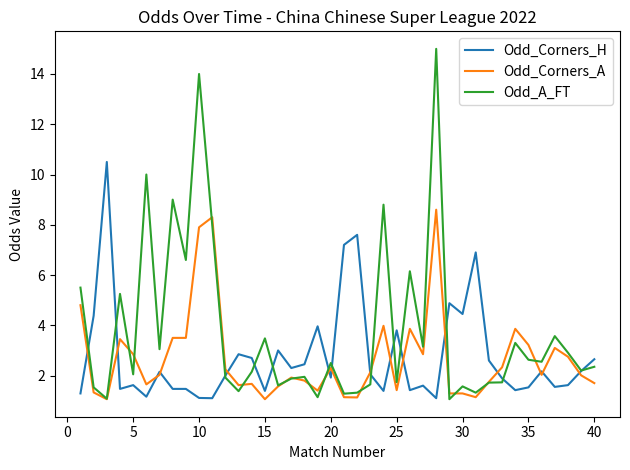

What is the lowest value of the Odd_Corners_H series?

1.1